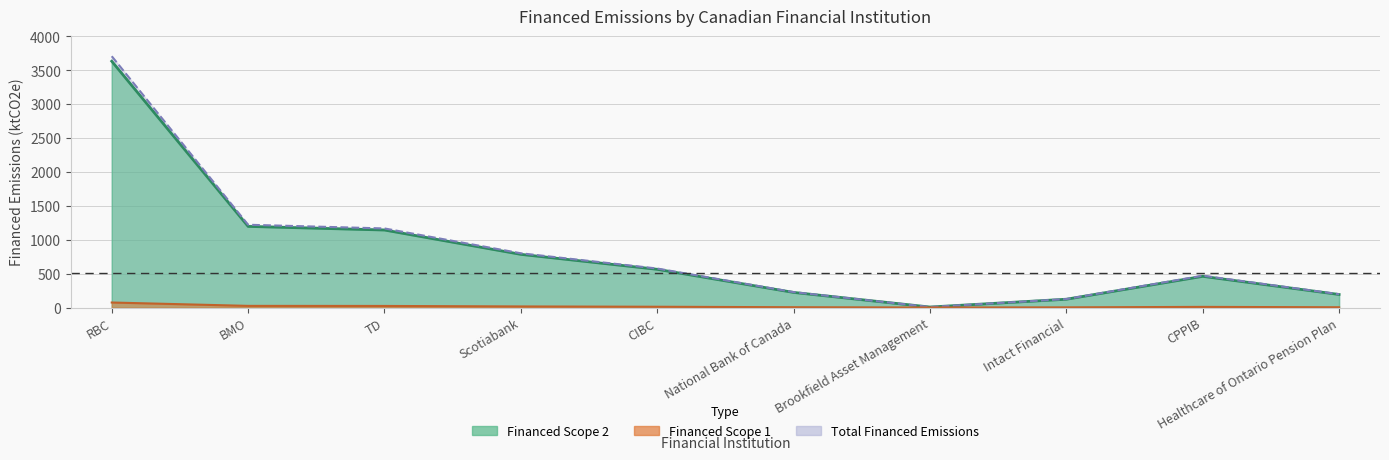

True or false: Financed Scope 1 has more than 1 points higher than both neighbors.

False